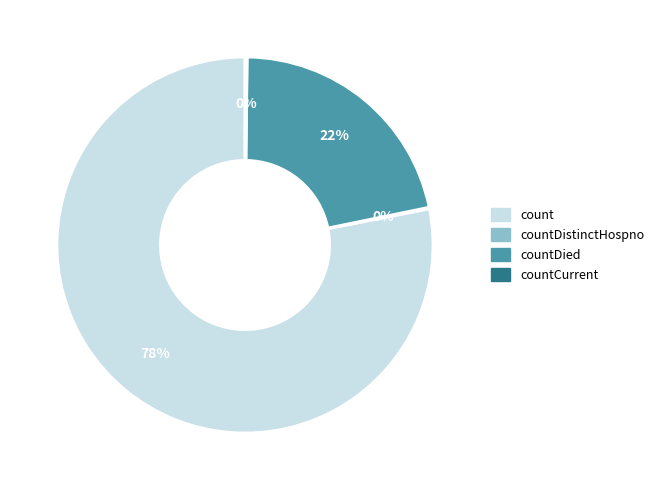

Is there a majority slice in this chart?

Yes